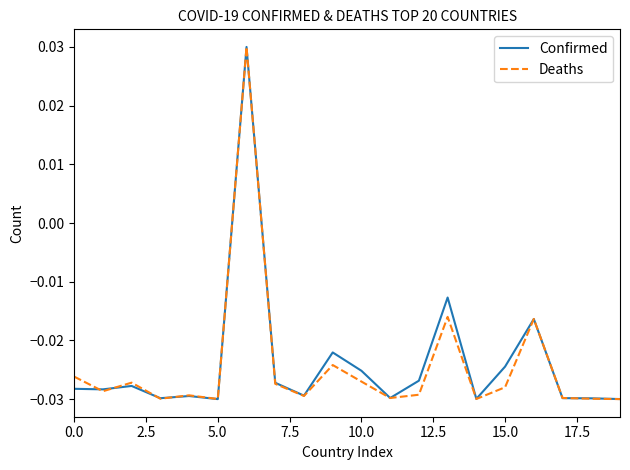

How many values in the Confirmed series exceed 0?

1